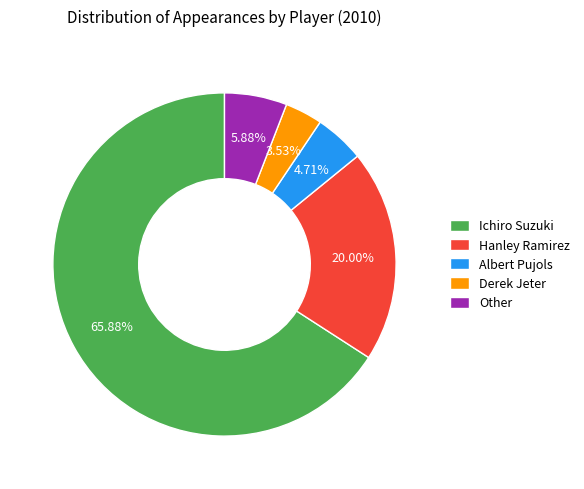

What percentage is NOT represented by Other?

94.1%